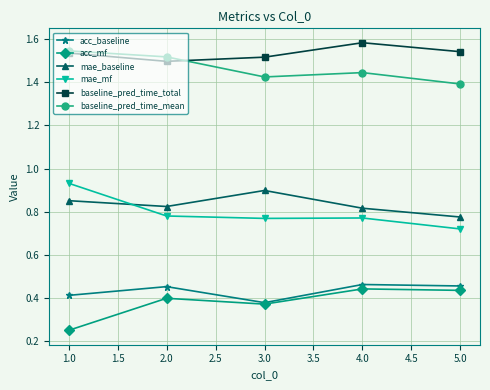

The baseline_pred_time_total series shows 1.0 at 4.0. True or false?

False